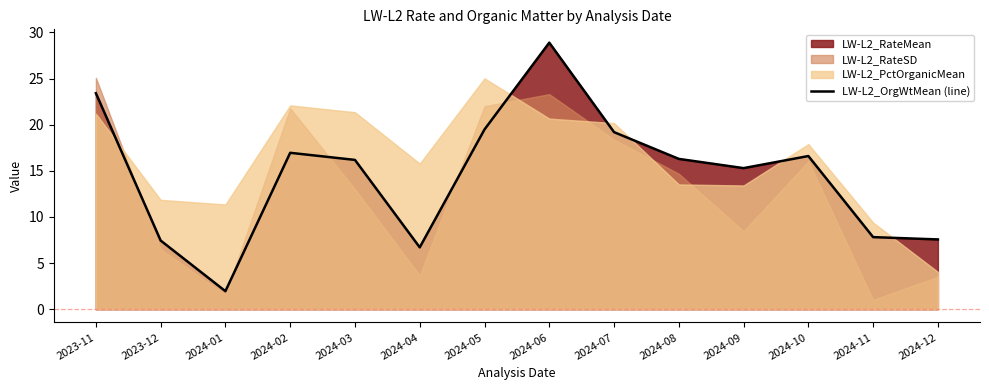

Rank the categories by value from highest to lowest.

2024-06, 2023-11, 2024-05, 2024-07, 2024-02, 2024-10, 2024-08, 2024-03, 2024-09, 2024-11, 2024-12, 2023-12, 2024-04, 2024-01